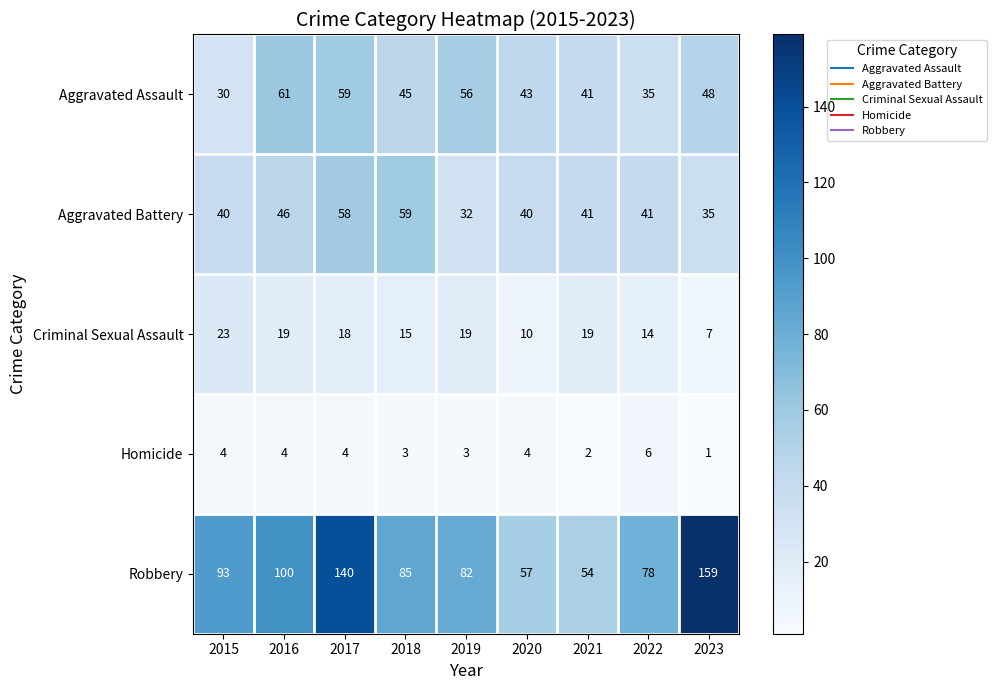

Which series has the largest total across all categories?

Robbery